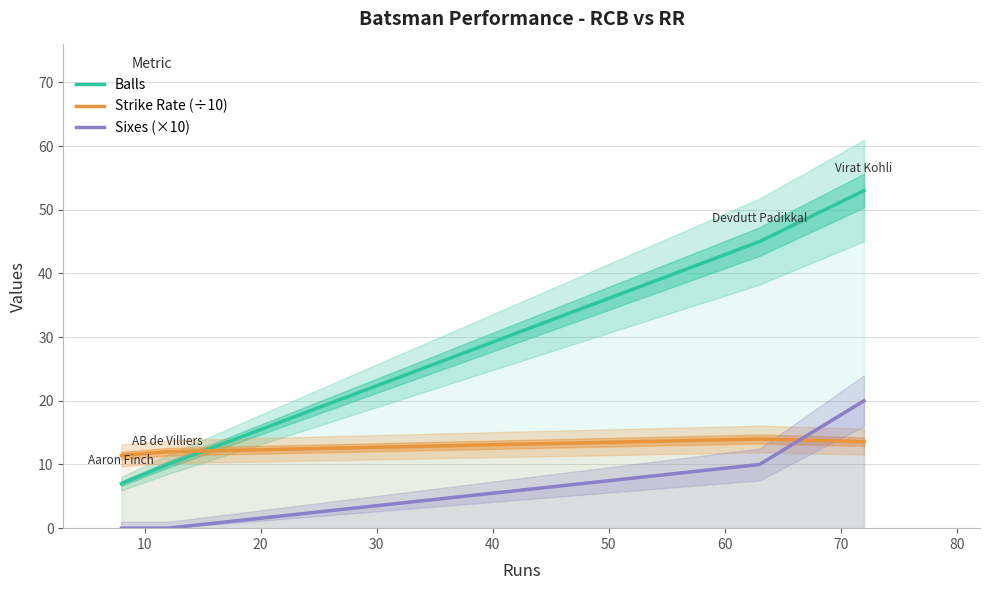

What is the maximum value for Strike Rate (÷10)?

14.0